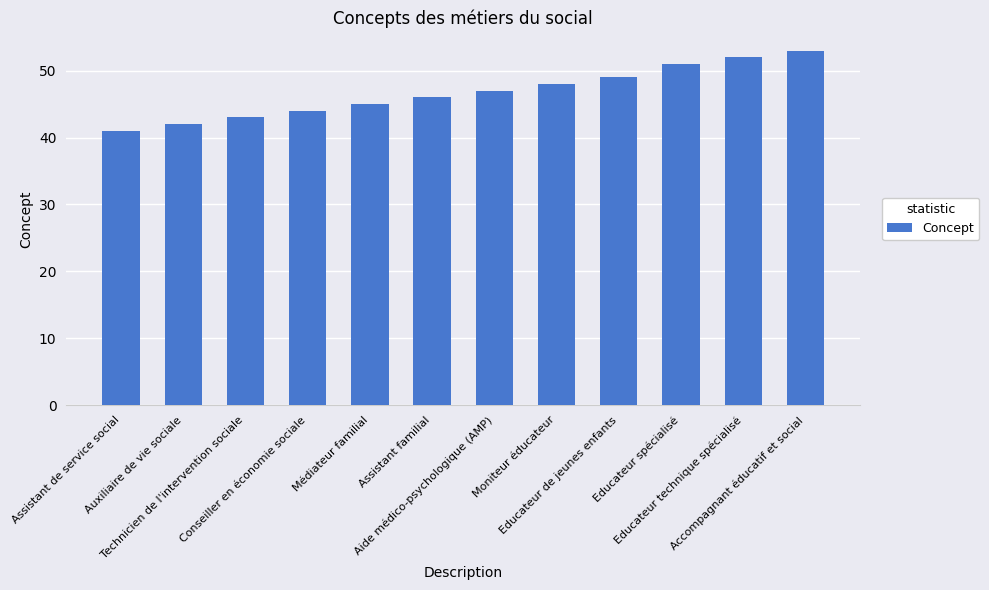

Which has a higher value, Accompagnant éducatif et social or Aide médico-psychologique (AMP)?

Accompagnant éducatif et social